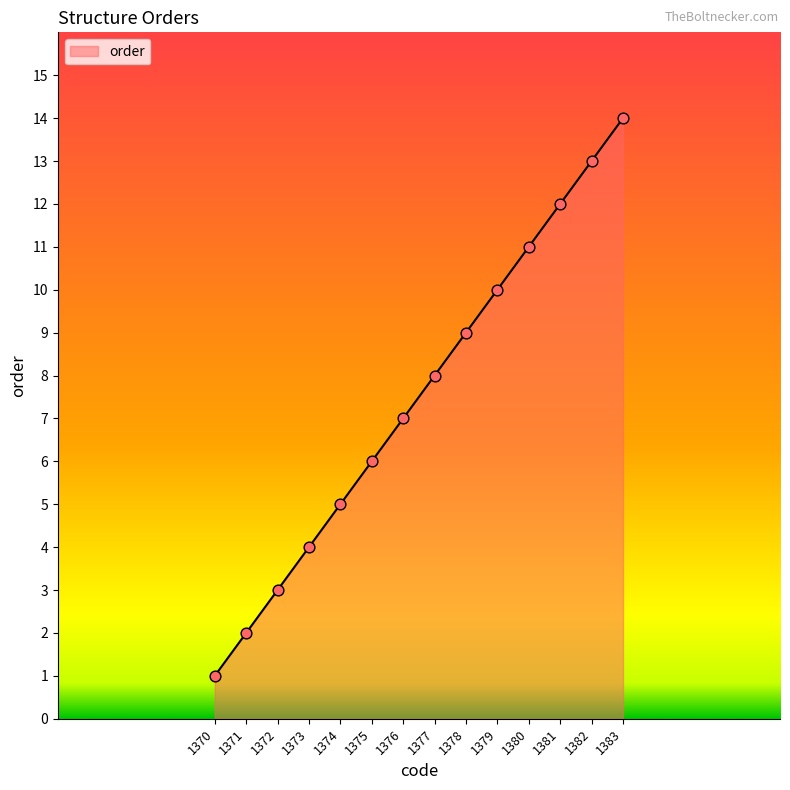

What is the change in value from 1370 to 1373?

+3